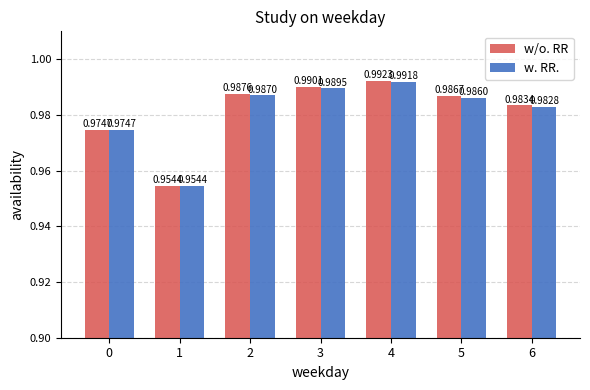

Rank the series by their maximum value, from lowest to highest.

w. RR., w/o. RR